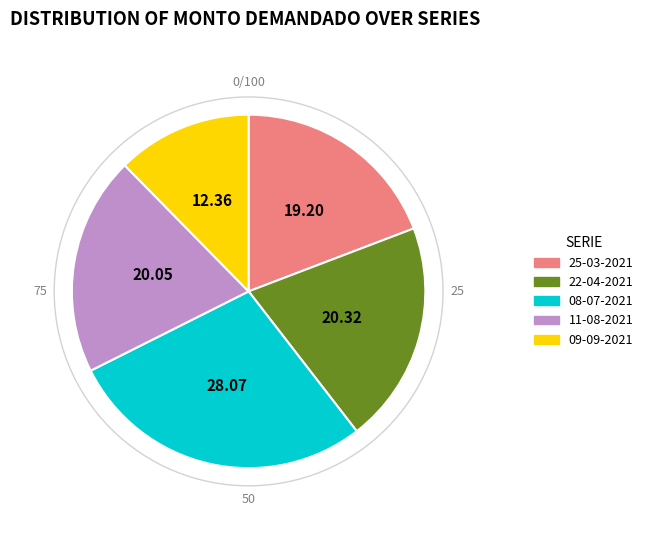

Which category has the biggest portion of the pie?

08-07-2021